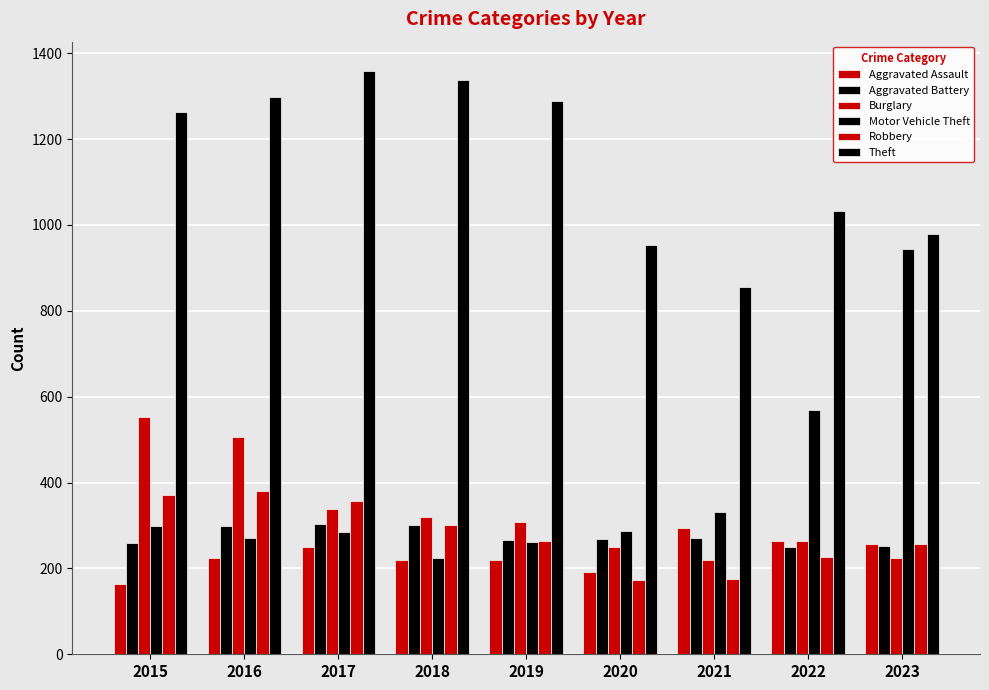

At which label does Aggravated Battery reach its minimum?

2022